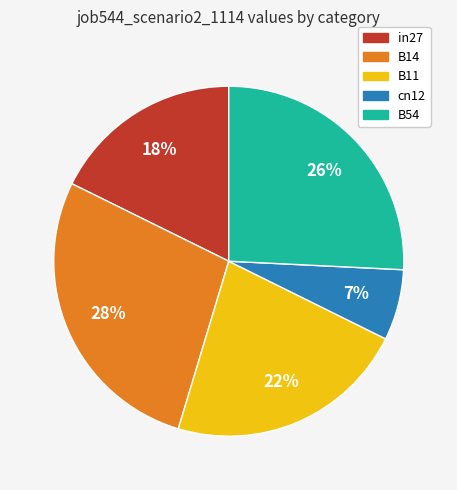

The cn12 slice represents 7% of the pie. True or false?

True